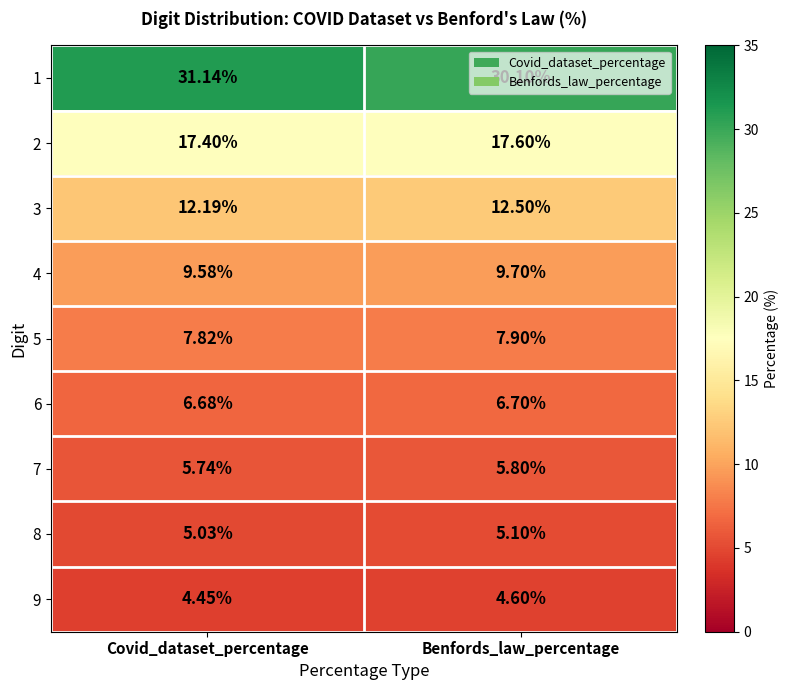

Is the value of 7 at Benfords_law_percentage greater than the value of 3 at Covid_dataset_percentage?

No